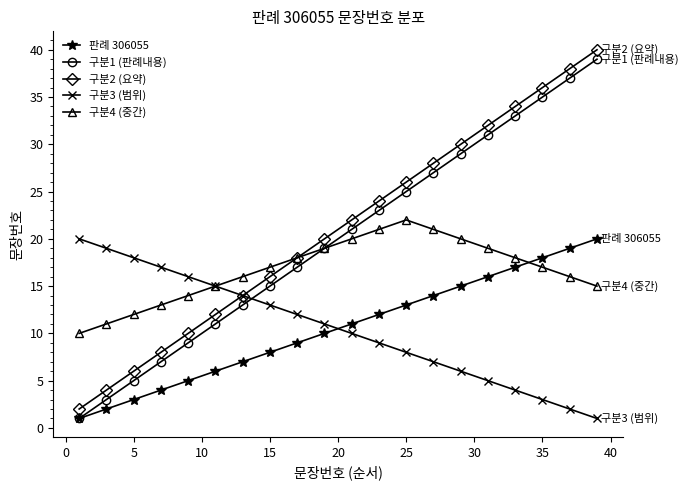

After their last crossing, which series has the higher values: 구분3 (범위) or 구분1 (판례내용)?

구분1 (판례내용)